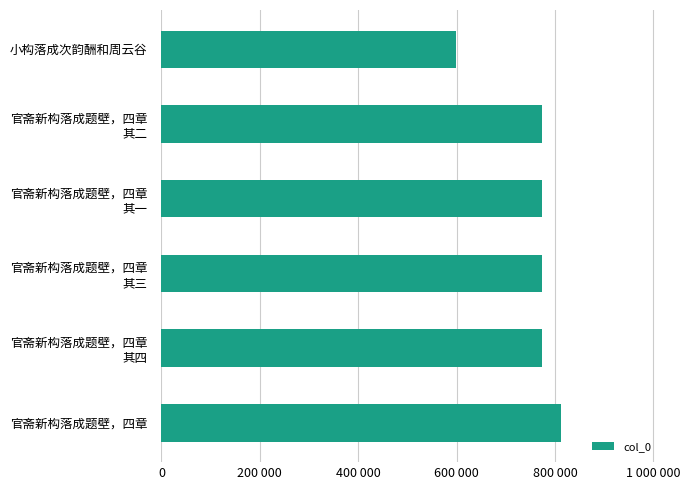

Are the bars horizontal?

Yes